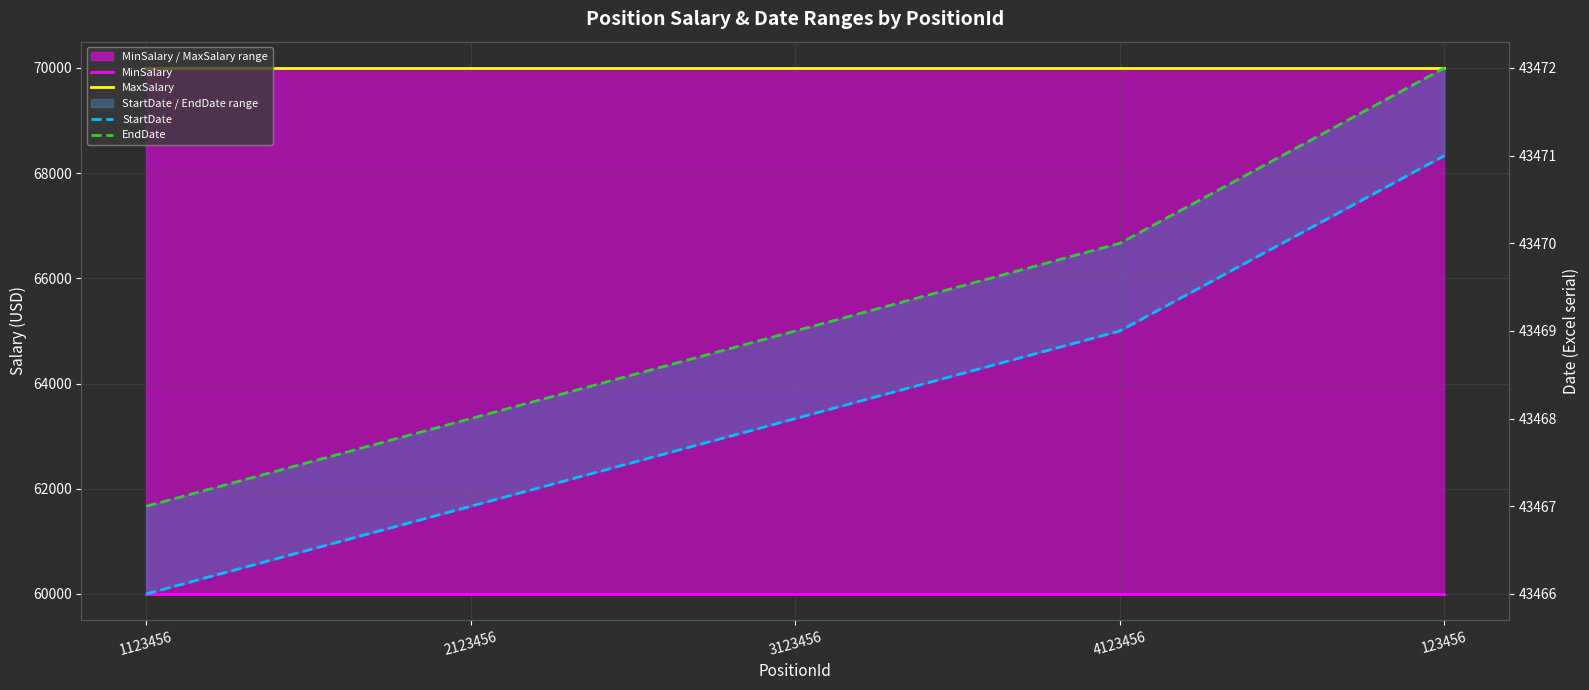

What is the total value across all series at 2123456?

216935